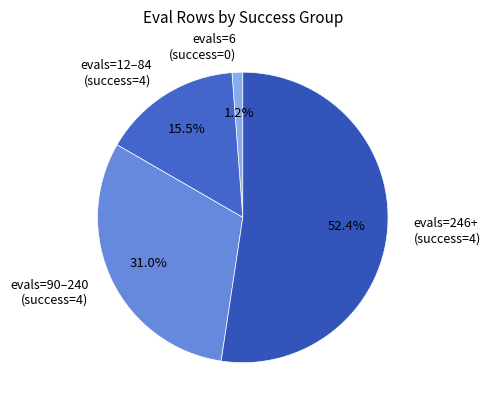

How many segments does this pie chart have?

4